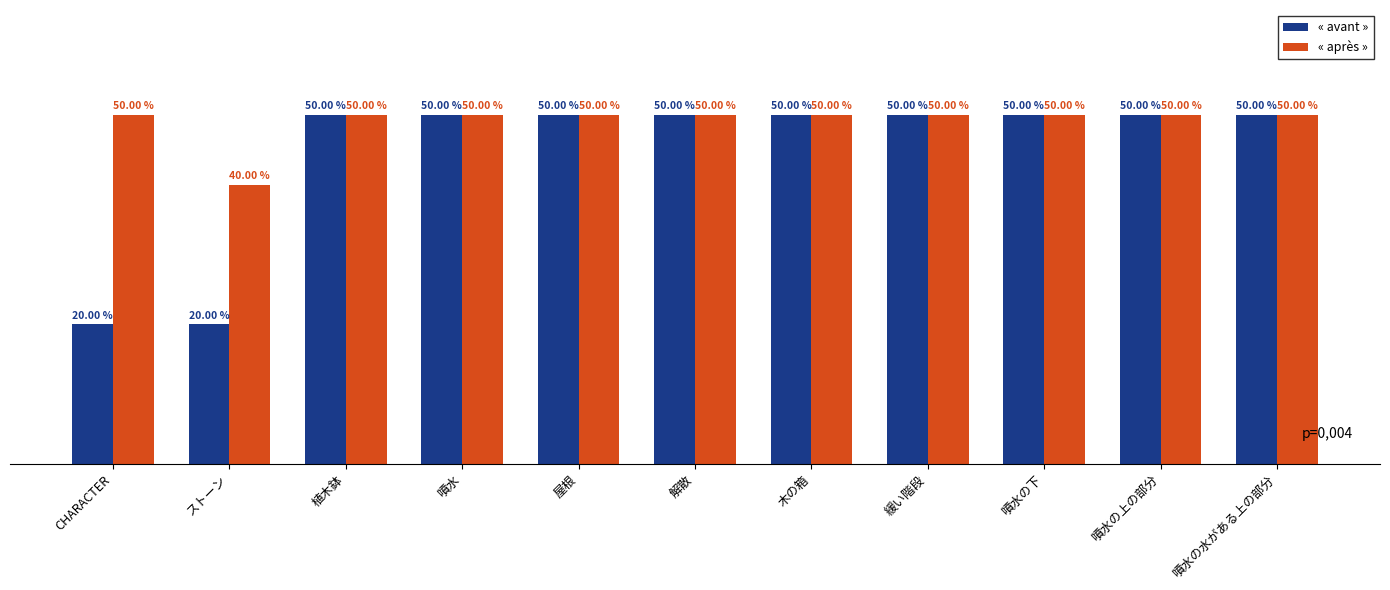

What are all the series names shown in the legend?

« avant », « après »